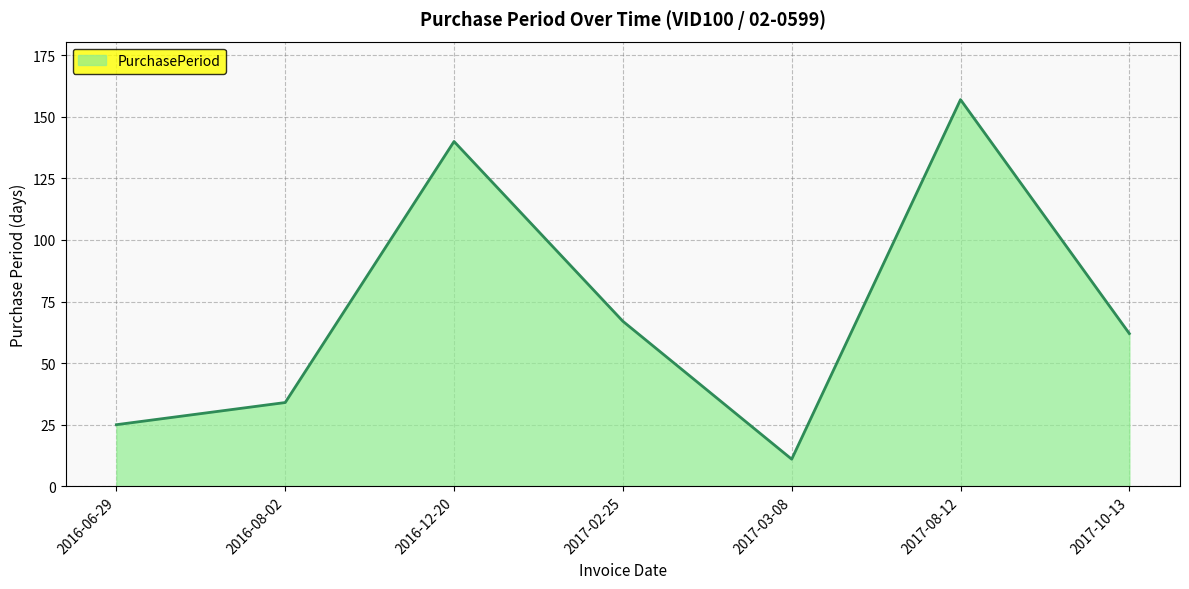

The chart shows a value of 140 at 2016-12-20. True or false?

True